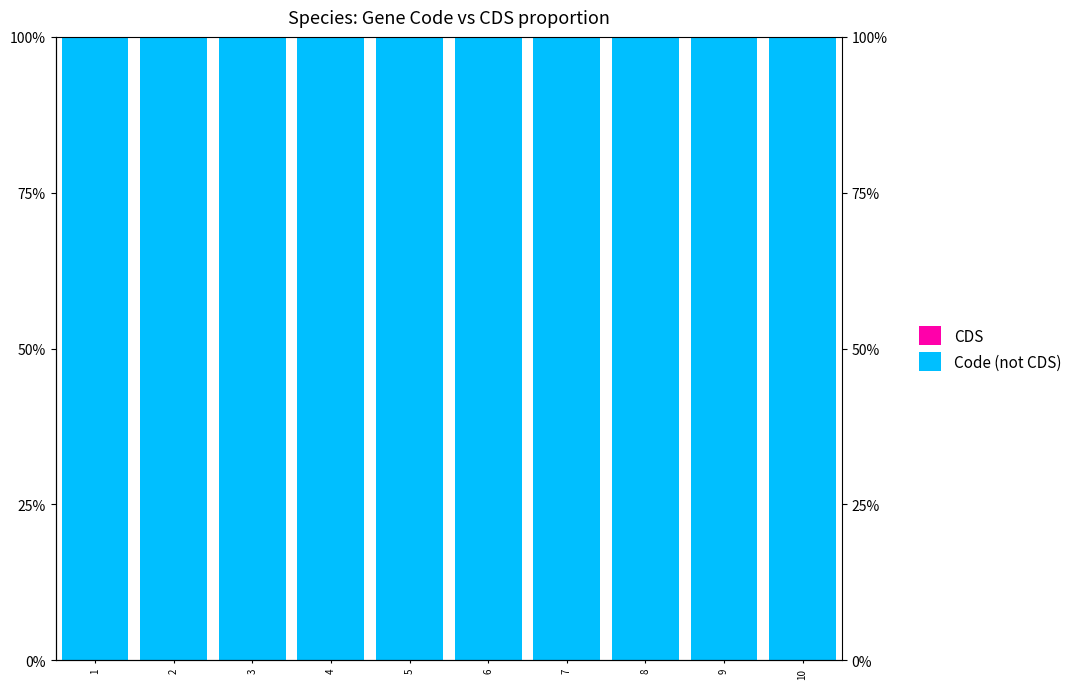

Which series changed the most between 1 and 4?

Code (not CDS)